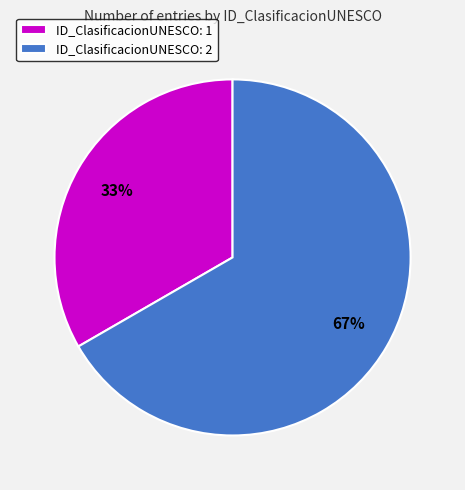

Which slice represents more than half of the pie?

ID_ClasificacionUNESCO: 2